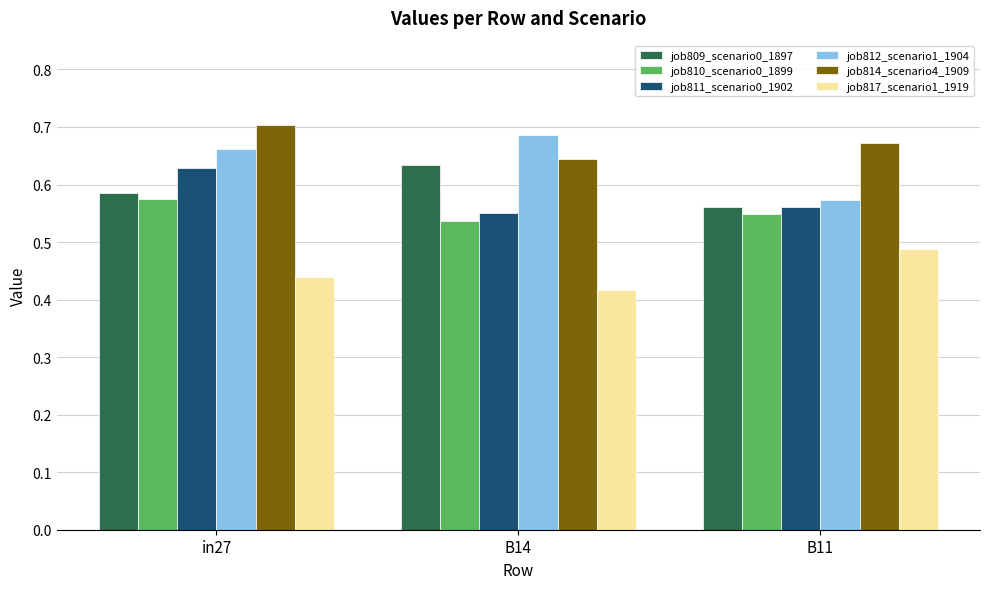

List the labels in order of job809_scenario0_1897 value, smallest first.

B11, in27, B14